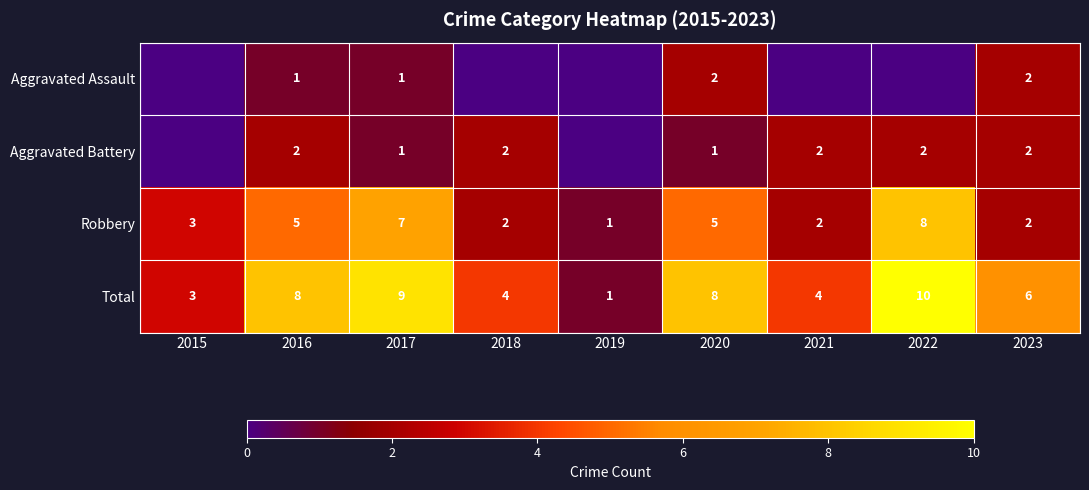

Is the value of Robbery at 2019 greater than the value of Aggravated Assault at 2023?

No